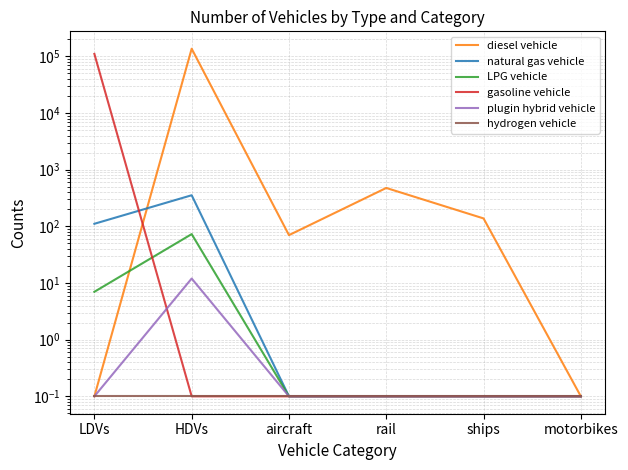

True or false: plugin hybrid vehicle and hydrogen vehicle intersect in this chart.

False